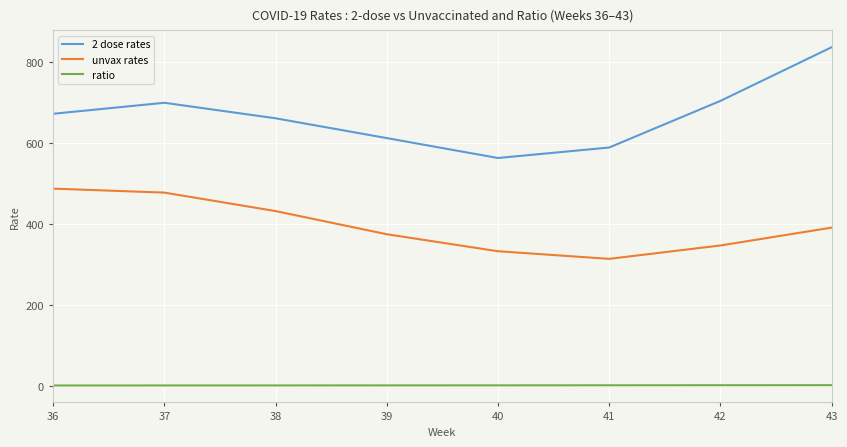

At which category is the sum across all series the highest?

43